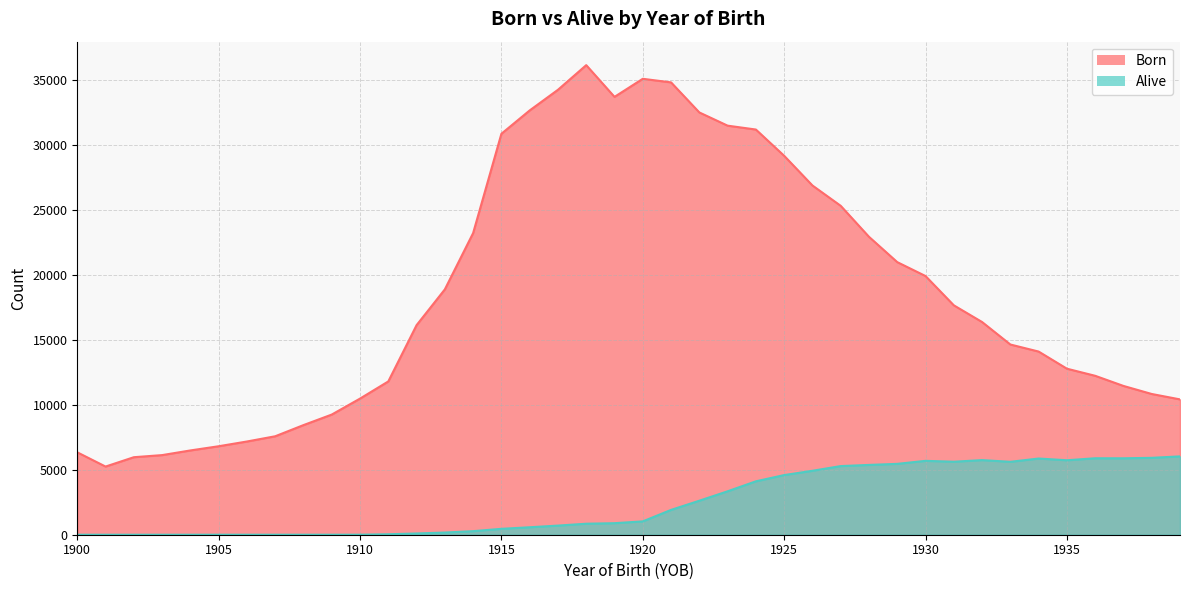

Reading right to left, extract all data points from this chart.

Born: 10418	10834	11454	12234	12781	14100	14643	16374	17660	19914	20984	22934	25319	26885	29170	31191	31490	32507	34821	35097	33706	36148	34251	32662	30866	23221	18888	16133	11801	10479	9250	8439	7579	7176	6811	6488	6129	5967	5247	6343
Alive: 6031	5919	5884	5886	5733	5865	5614	5744	5620	5688	5455	5374	5284	4922	4592	4111	3343	2618	1911	1027	888	847	703	575	454	274	168	96	36	2	1	1	1	1	1	0	0	0	0	0